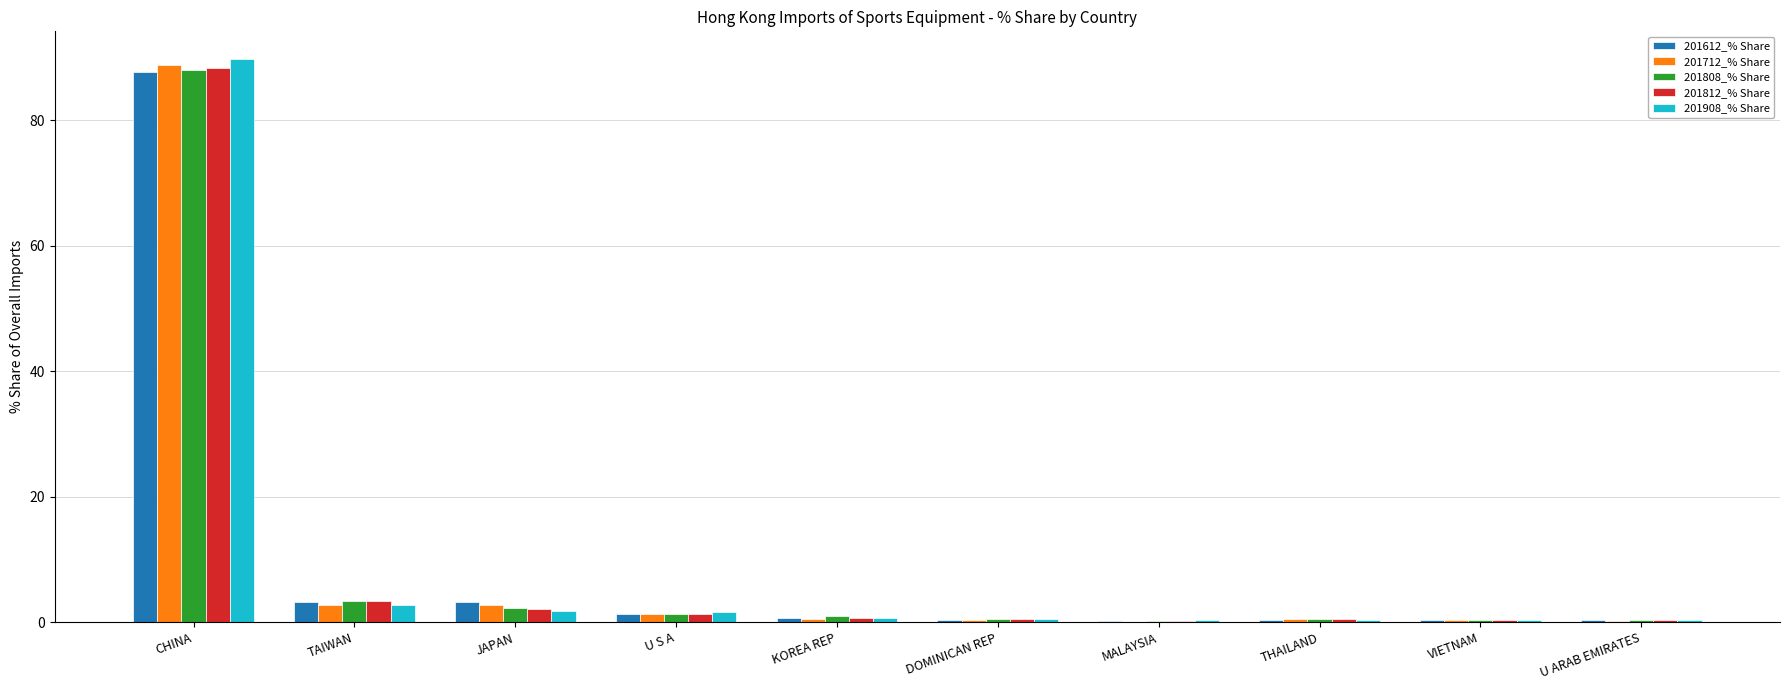

Is the value of 201712_% Share at JAPAN greater than the value of 201808_% Share at CHINA?

No